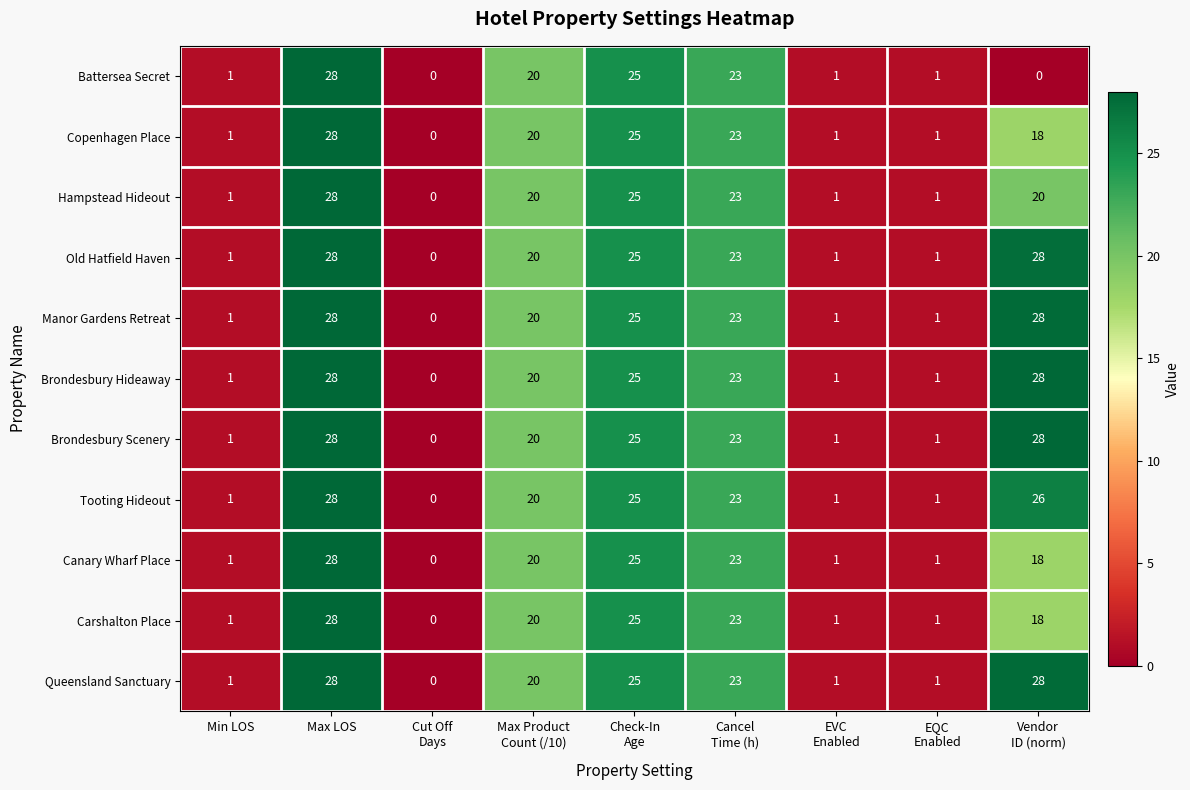

True or false: Copenhagen Place has a value of 43 at Max LOS.

False